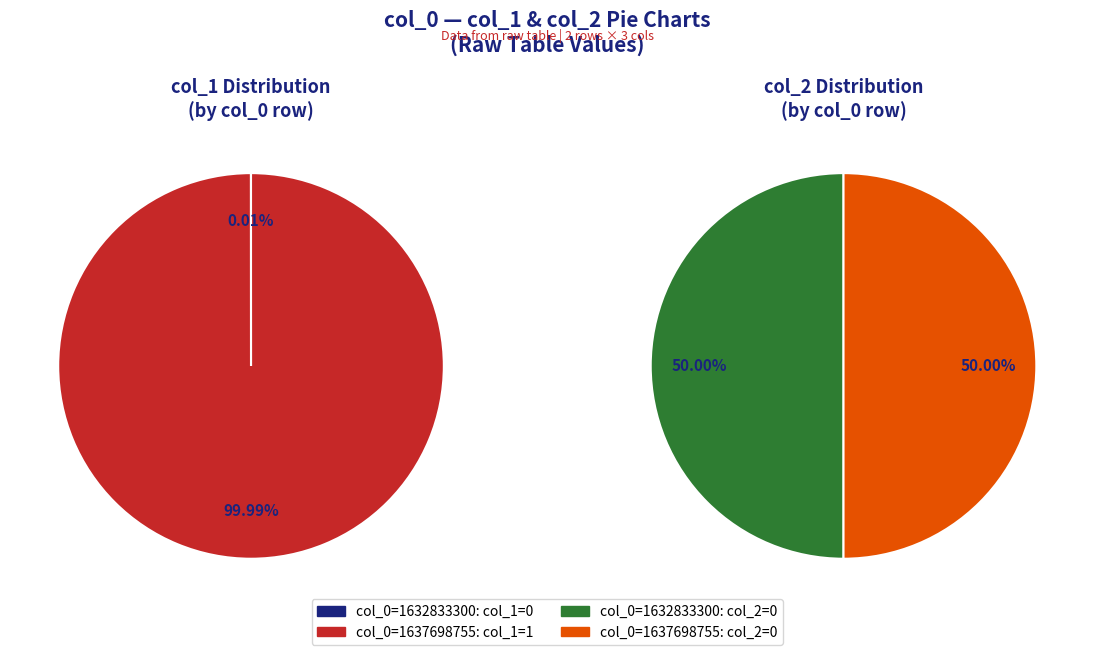

Which category has the biggest portion of the pie?

1637698755